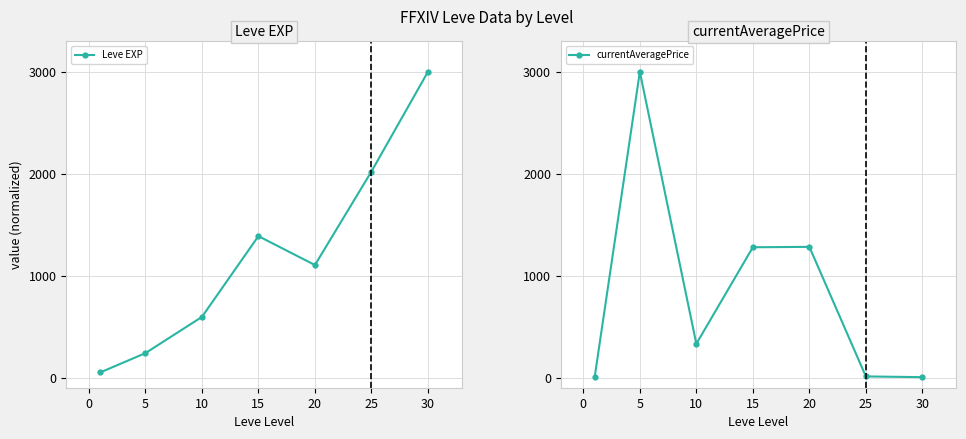

What is the value of the currentAveragePrice point at the 3rd from the left?

331.0